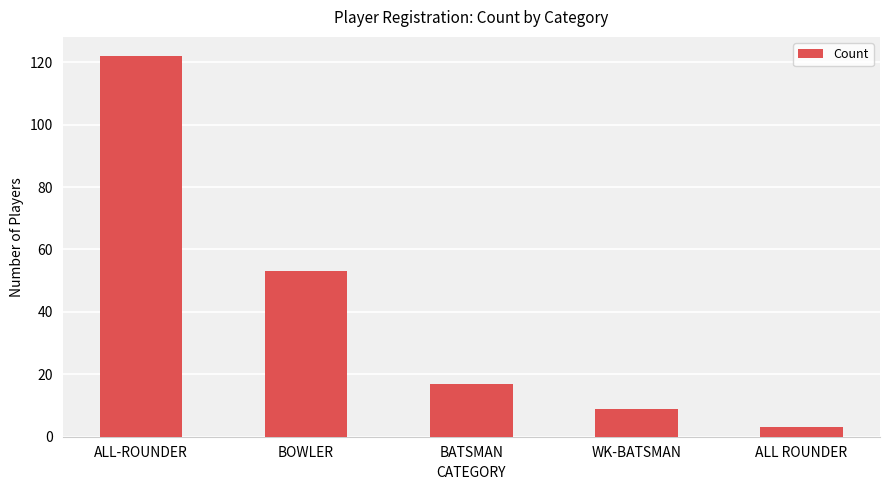

How many series are shown in this chart?

1